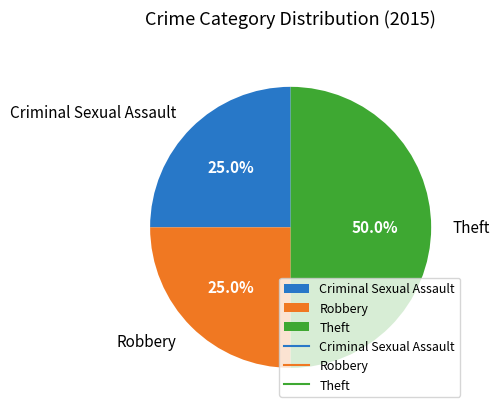

To the nearest percent, what portion does Robbery represent?

25%